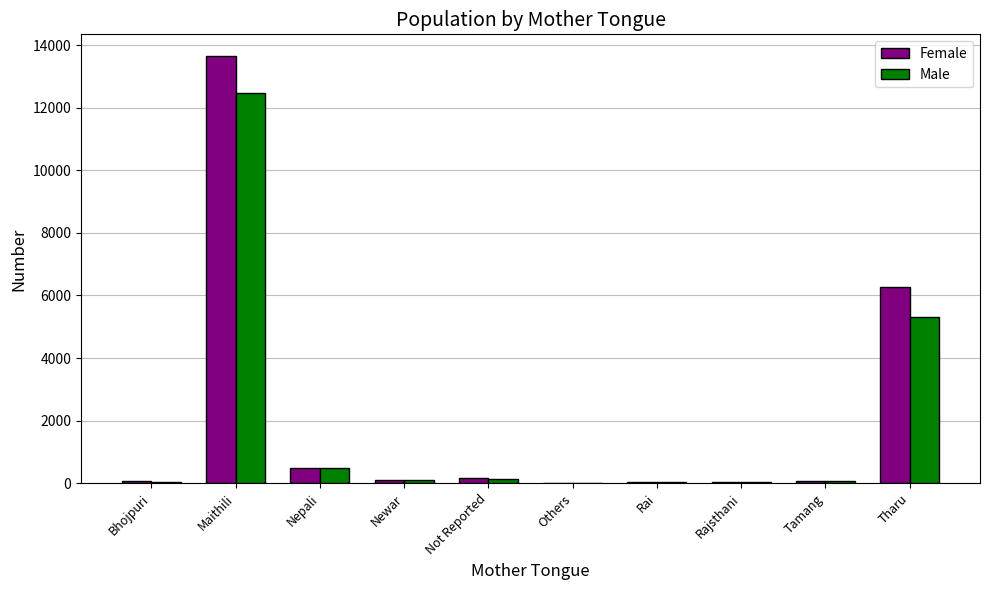

The value of Male at Nepali is 487. True or false?

True